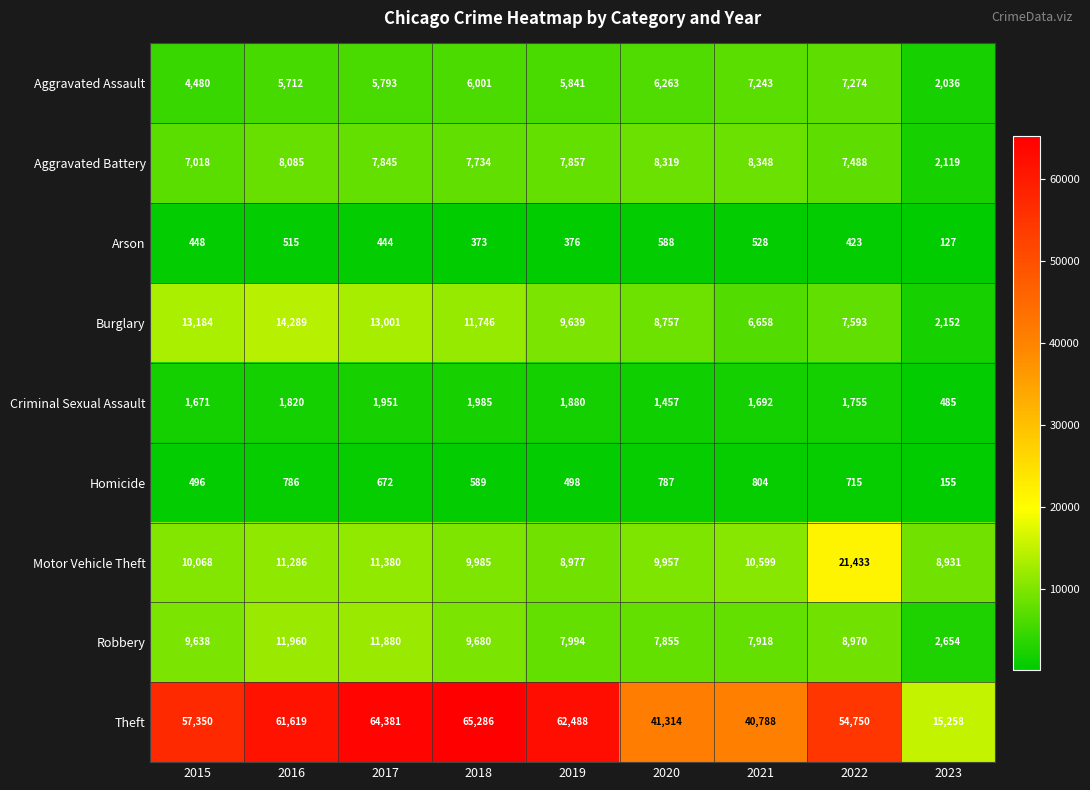

Is it true that Theft equals 31250 at 2015?

False